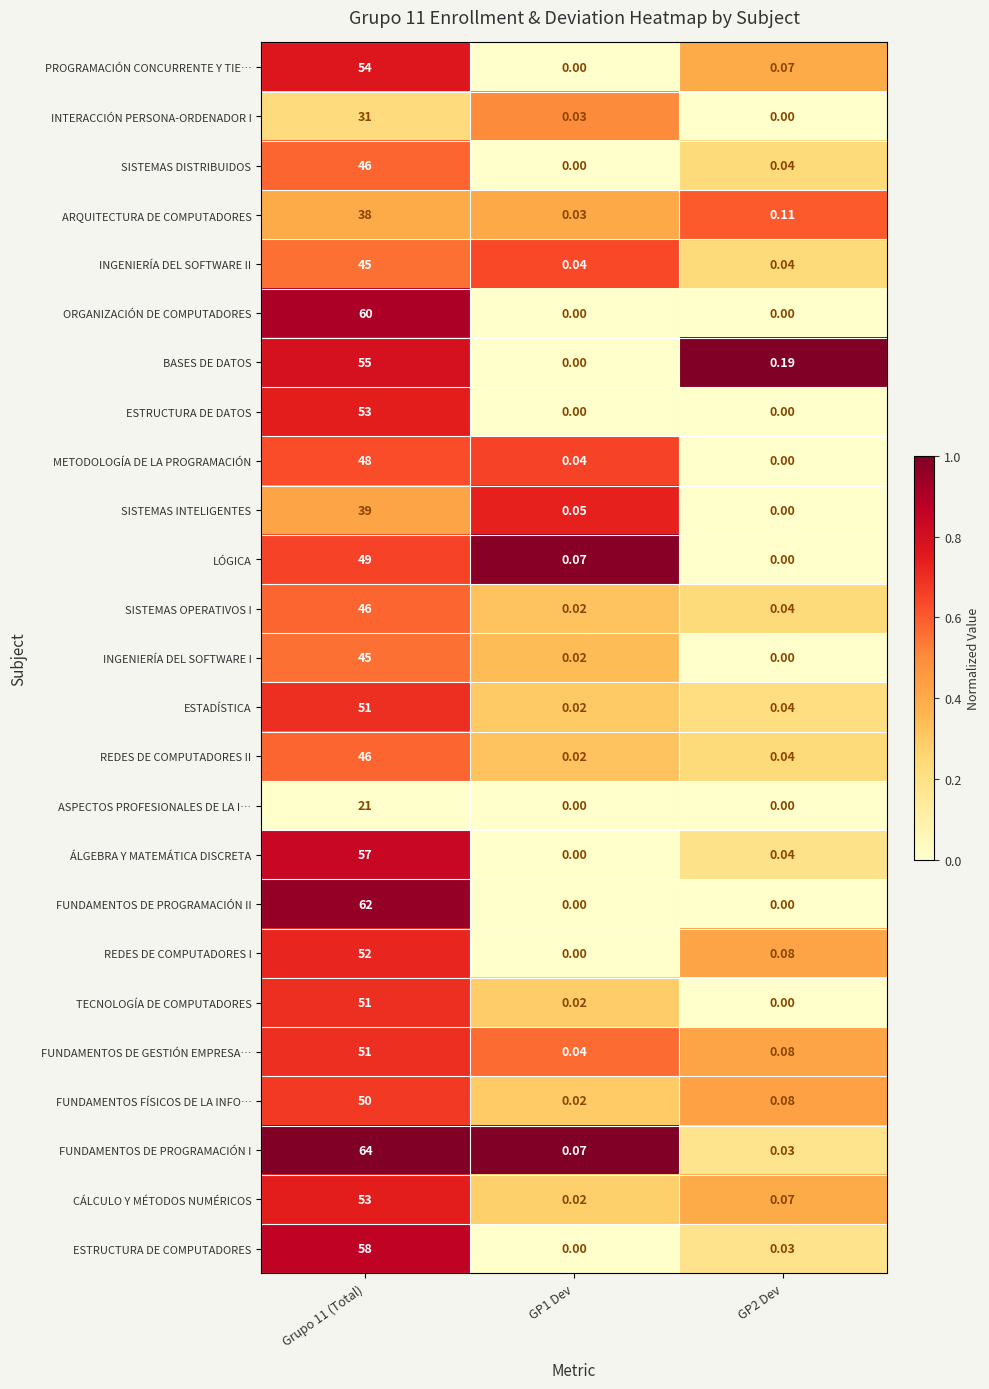

Between Grupo 11 (Total) and GP1 Dev, which series saw the biggest shift?

FUNDAMENTOS DE PROGRAMACIÓN I